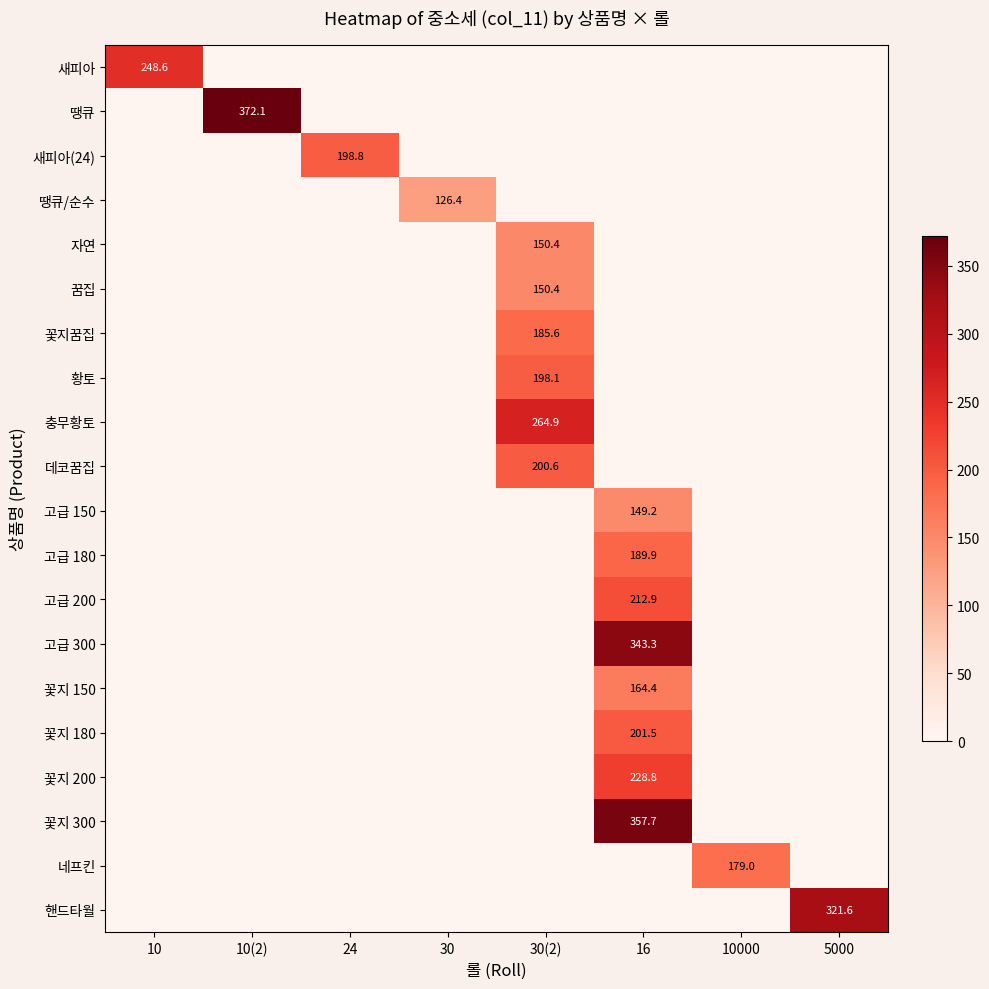

The value of 꿈집 at 30(2) is 97.7. True or false?

False